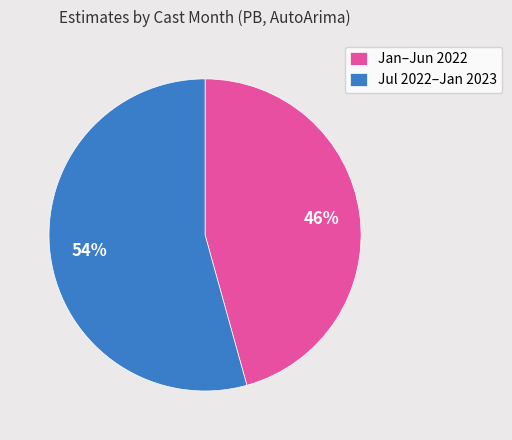

Which category has the biggest portion of the pie?

Jul 2022–Jan 2023